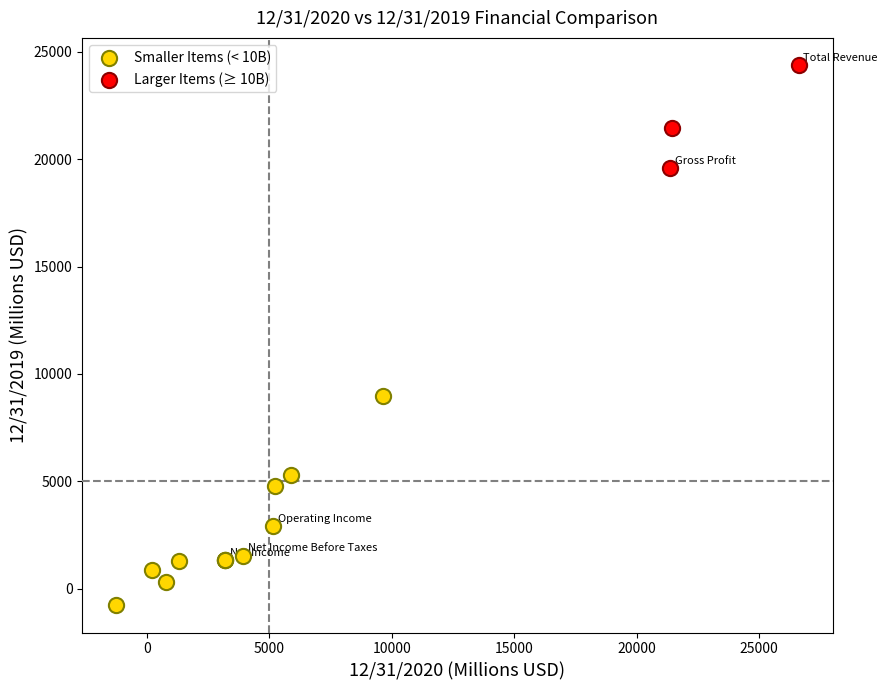

Which series contains the lowest Y value?

Smaller Items (< 10B)